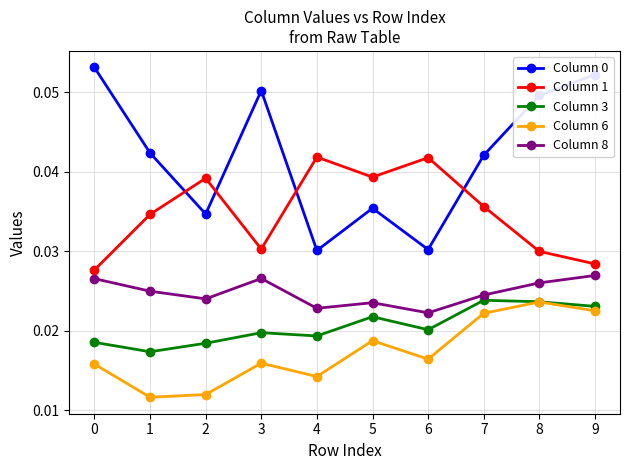

The Column 1 series shows 0.1 at 4. True or false?

False